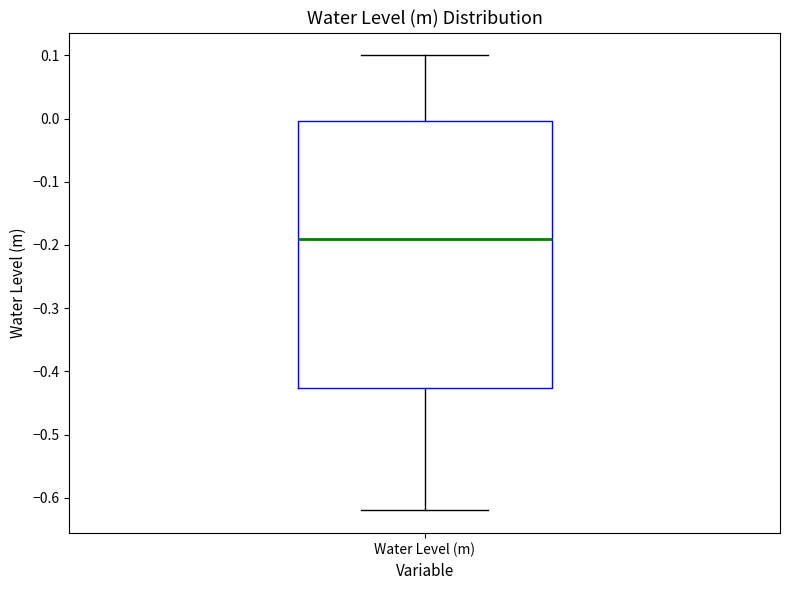

Where is the upper edge of the box for Water Level (m) on the y-axis? The values are not printed on the chart, so give them approximately, as read against the axis.

0.00